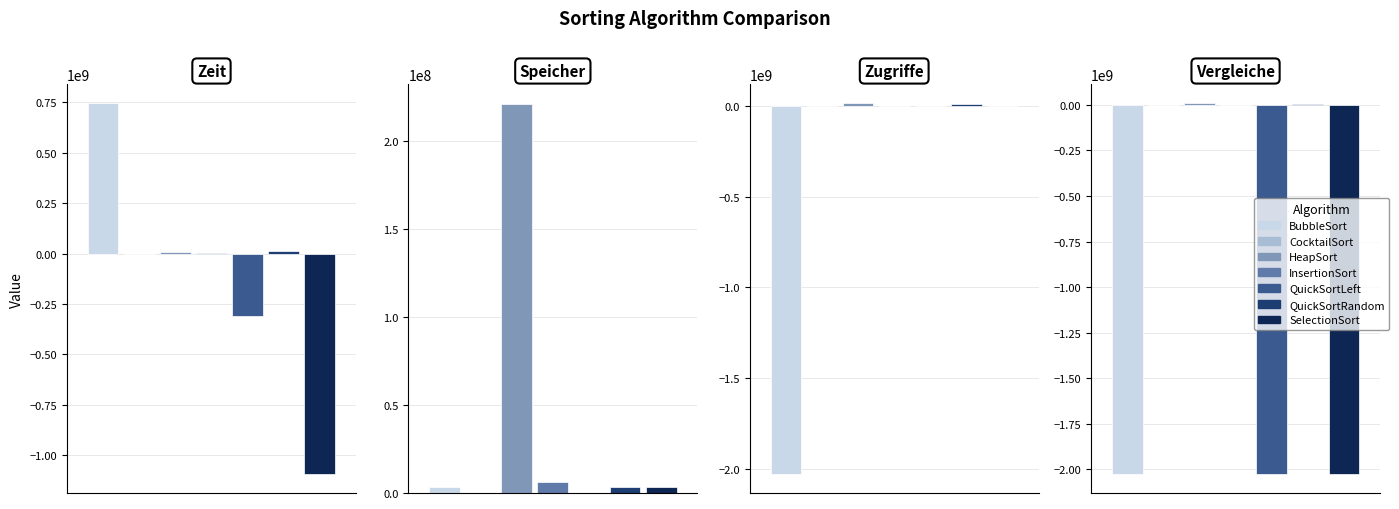

The Vergleiche series shows -3629721760 at BubbleSort. True or false?

False